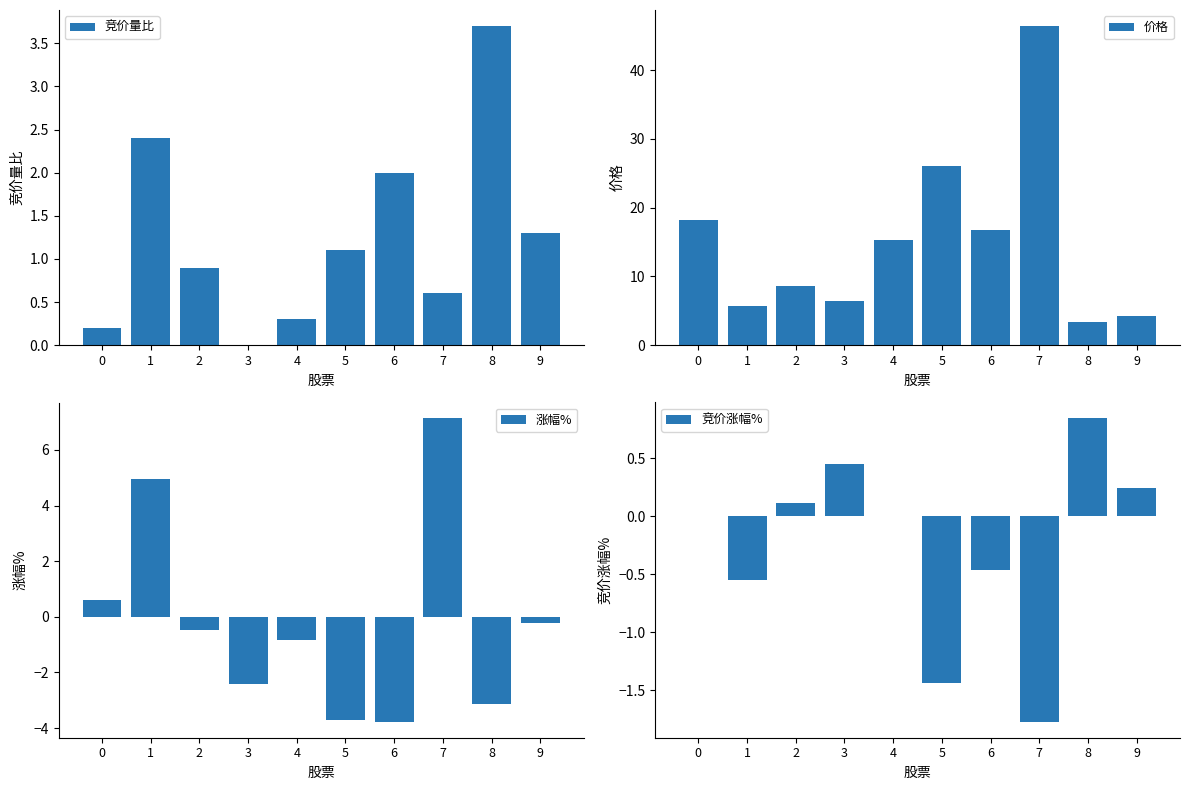

Is it true that 价格 equals 8.7 at 2?

True